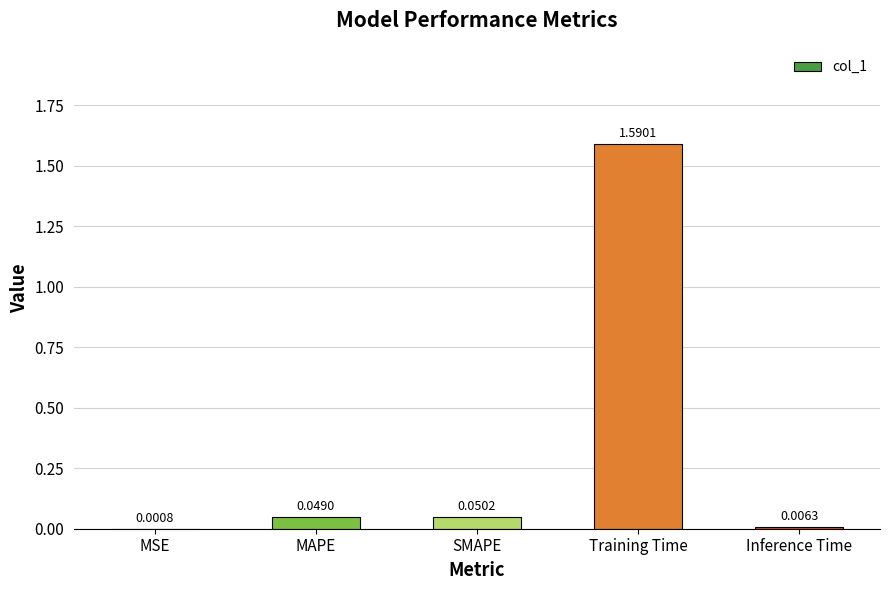

What is the sum of all values?

1.7